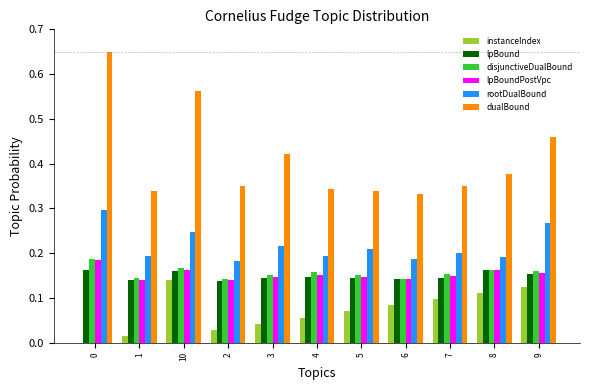

Is it true that lpBound equals 0.1 at 2?

True